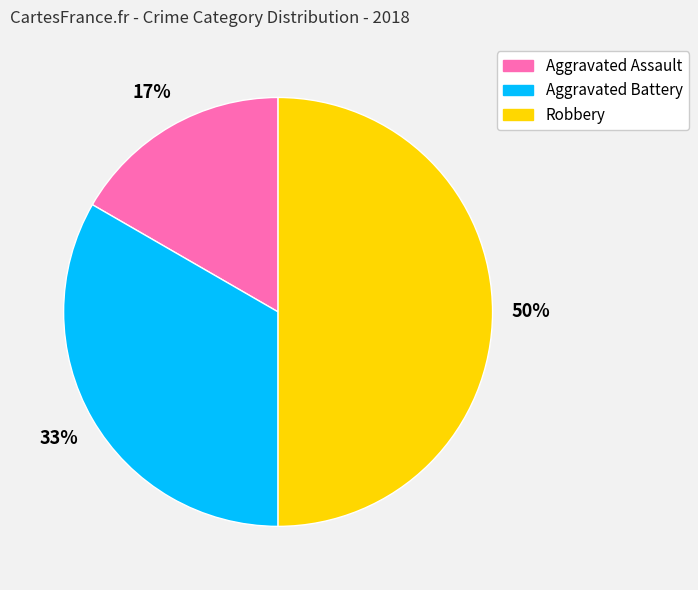

Is it true that Aggravated Battery is 25% of the pie?

False